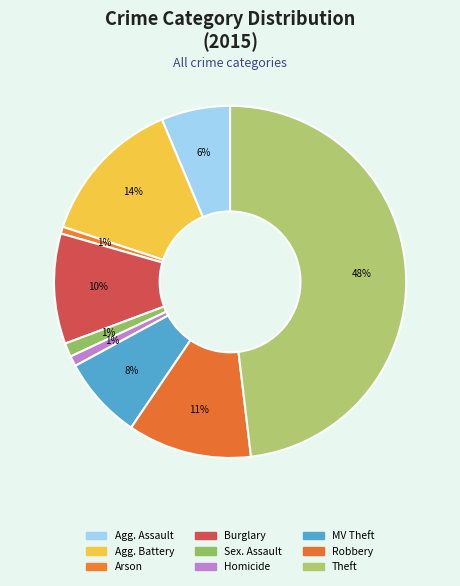

Is there a majority slice in this chart?

No